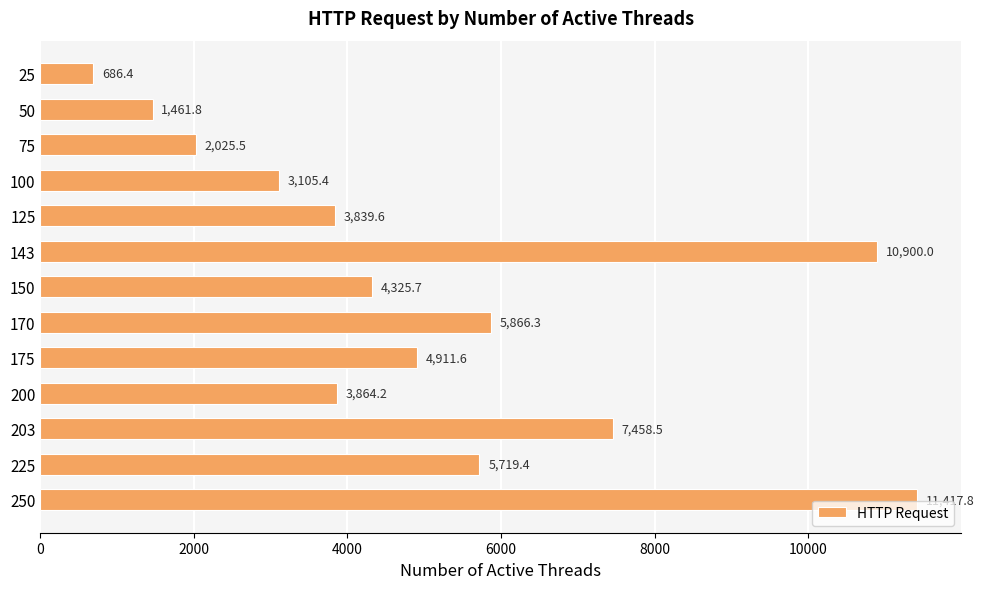

What is the value of the 12th bar from the top?

5719.4